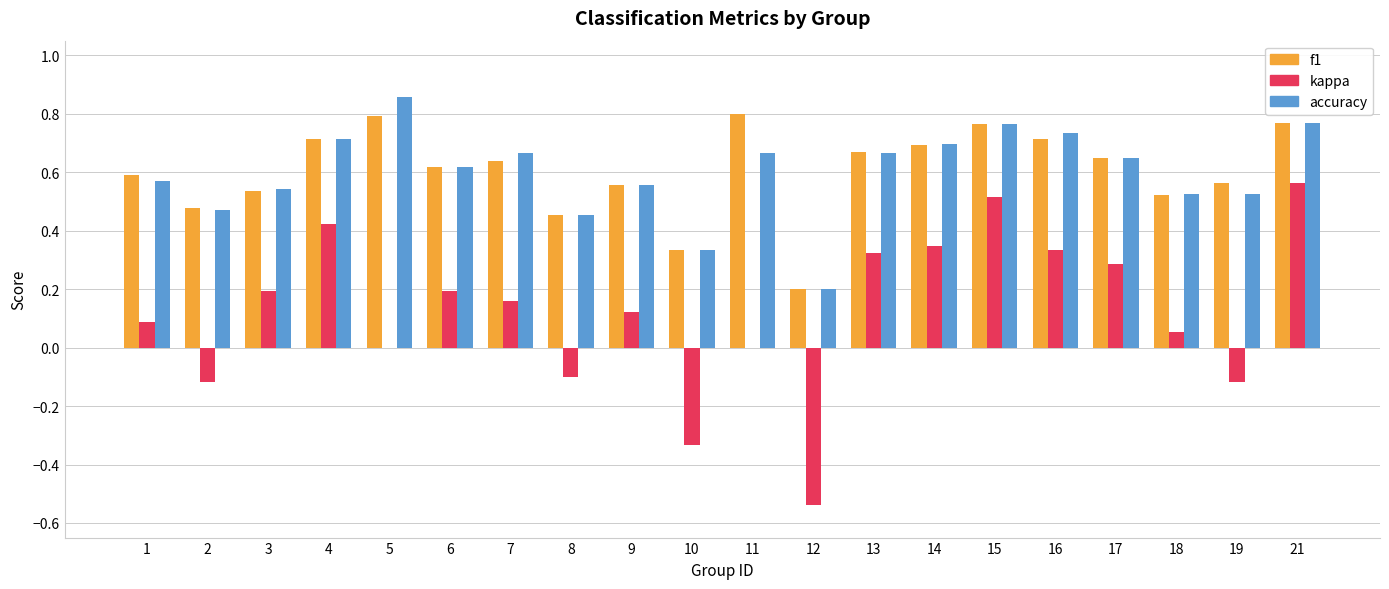

Which category has the highest value across all series?

5